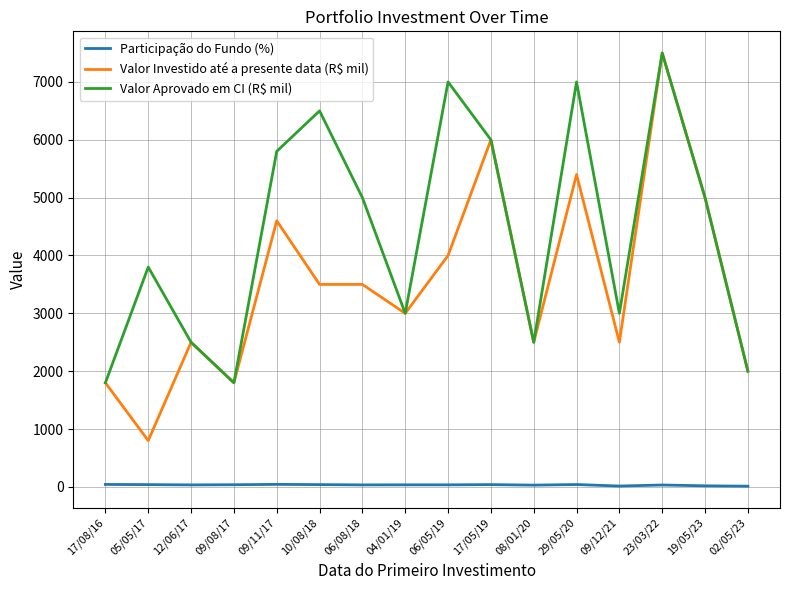

The value of Valor Investido até a presente data (R$ mil) at 19/05/23 is 7690.9. True or false?

False